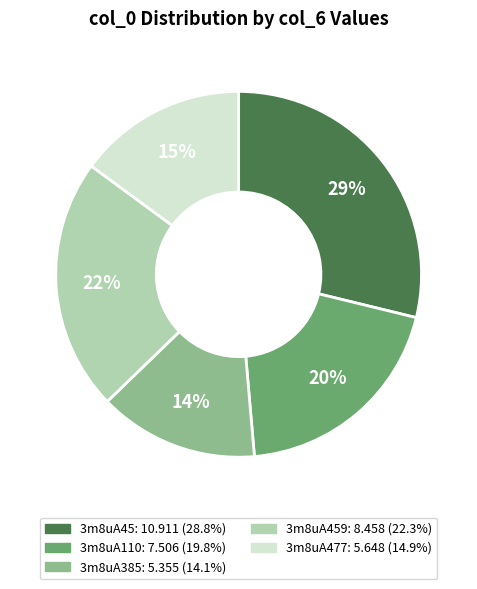

Is there any slice that represents more than half of the pie?

No